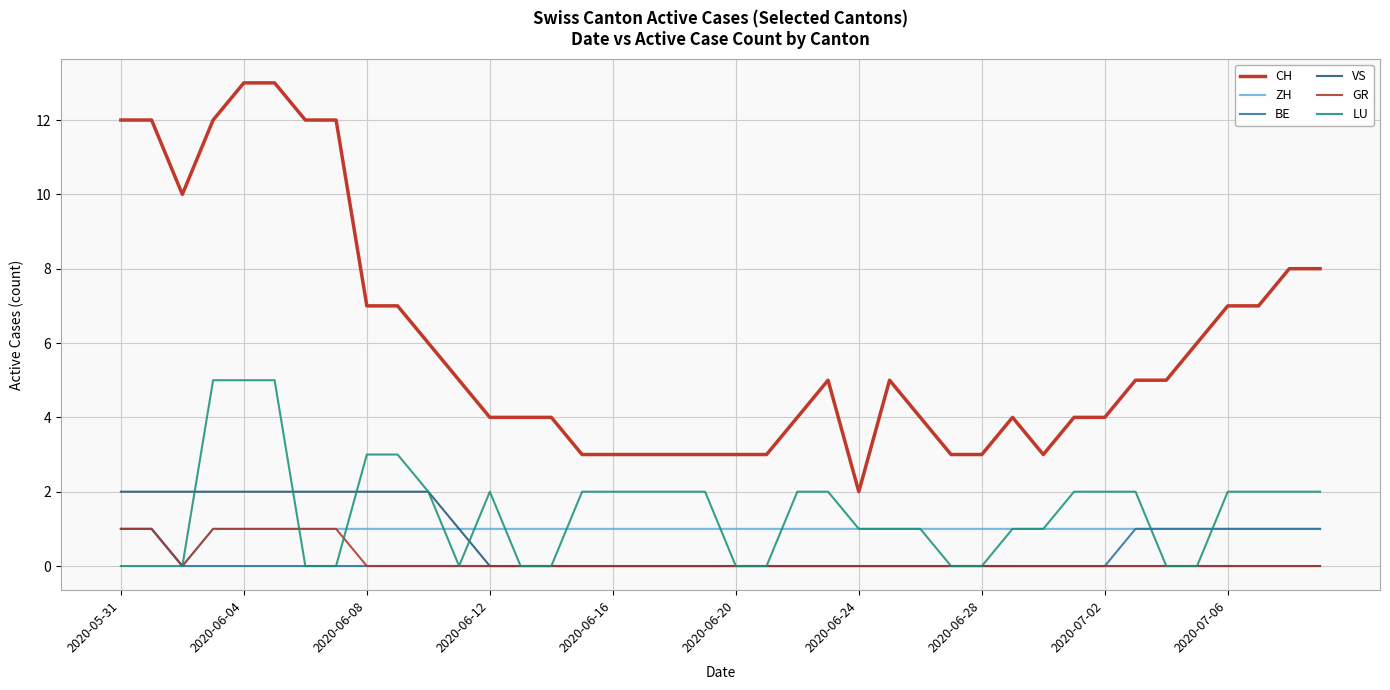

Does the chart display data point markers on the line(s)?

No